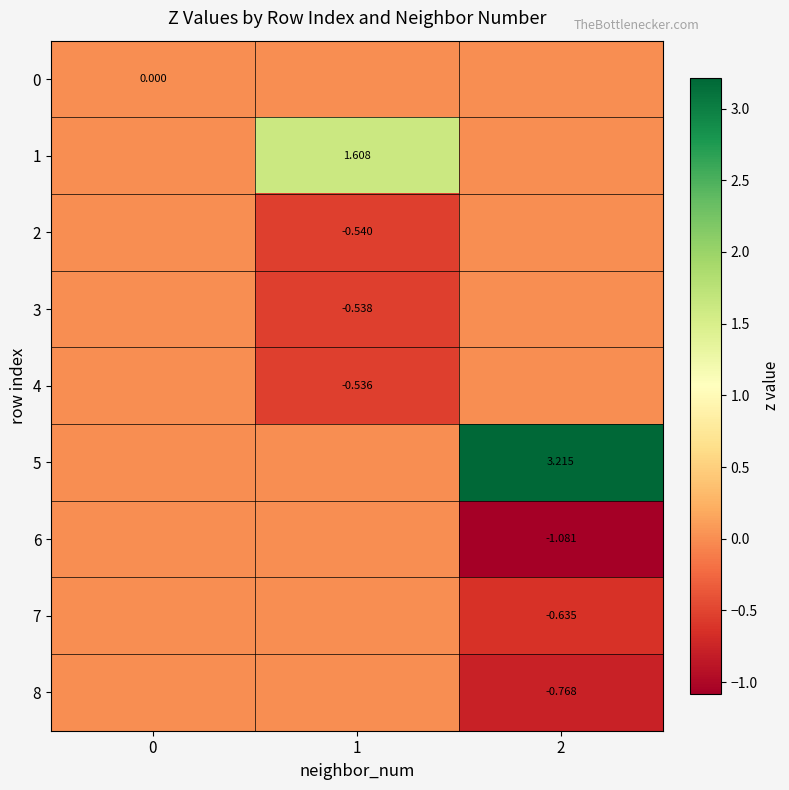

List the series in order of their peak value, lowest first.

0, 2, 3, 4, 6, 7, 8, 1, 5